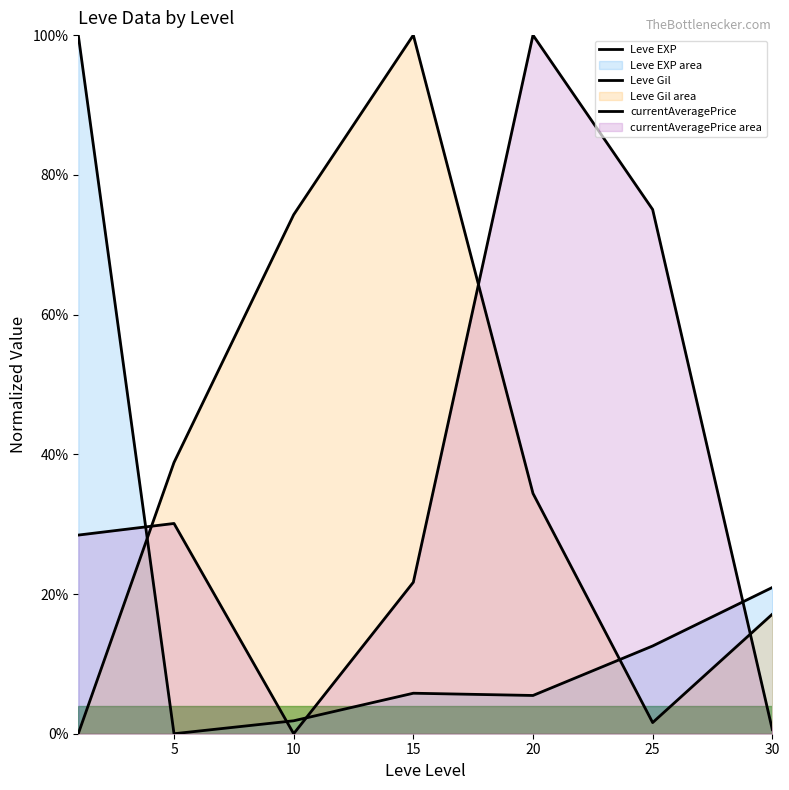

What is the sum of all Leve EXP values?

1.5